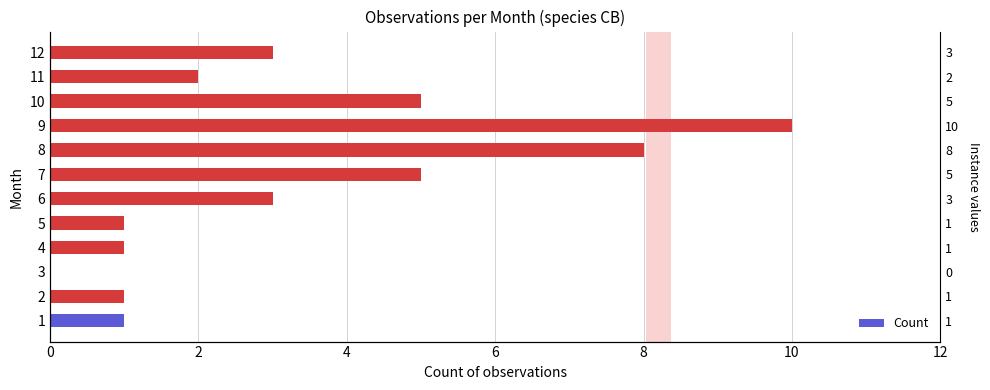

How many values are below 3?

6